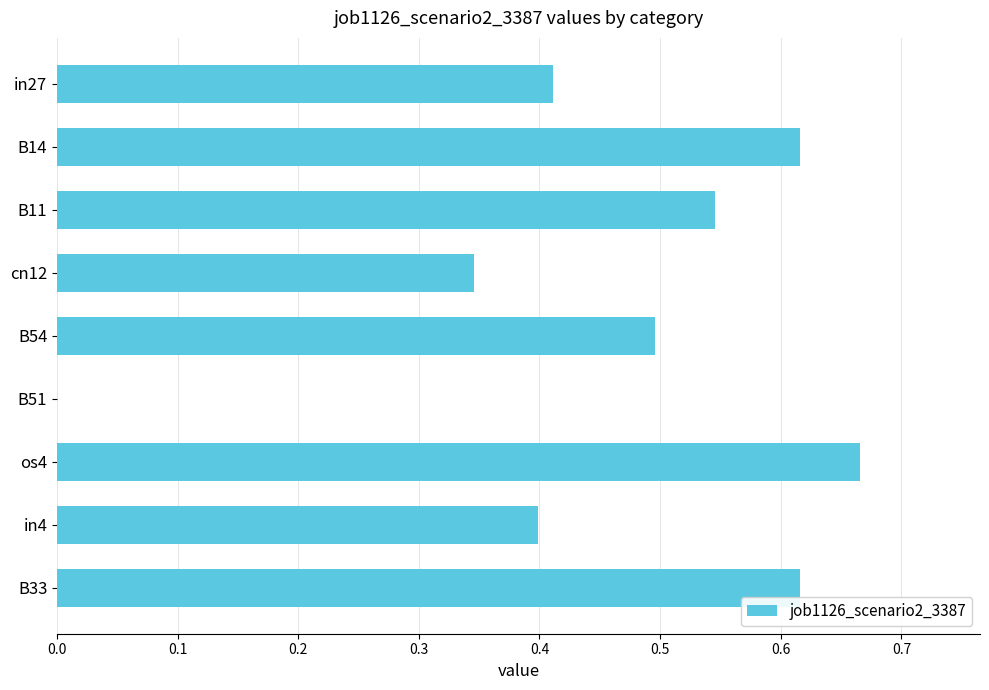

Which category has the highest value across all series?

os4